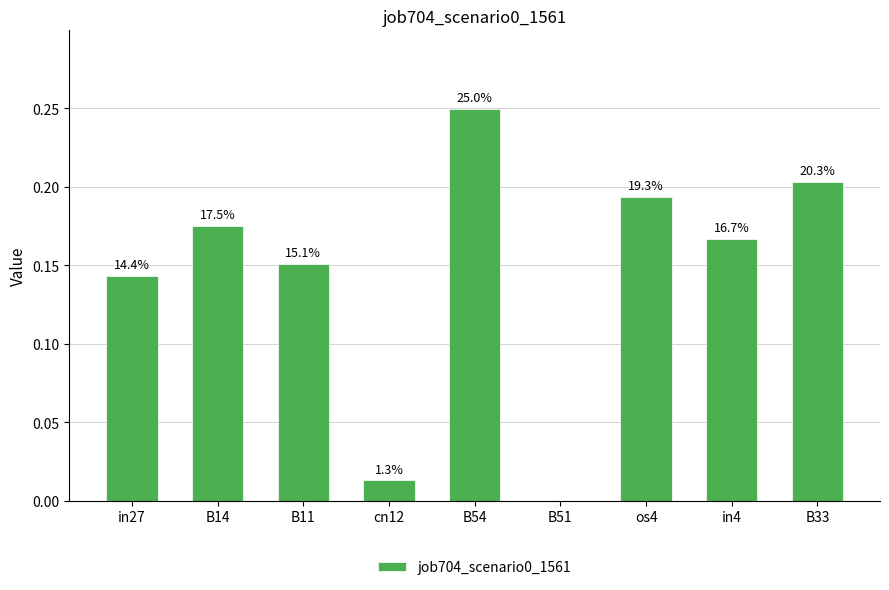

Are the bars horizontal?

No